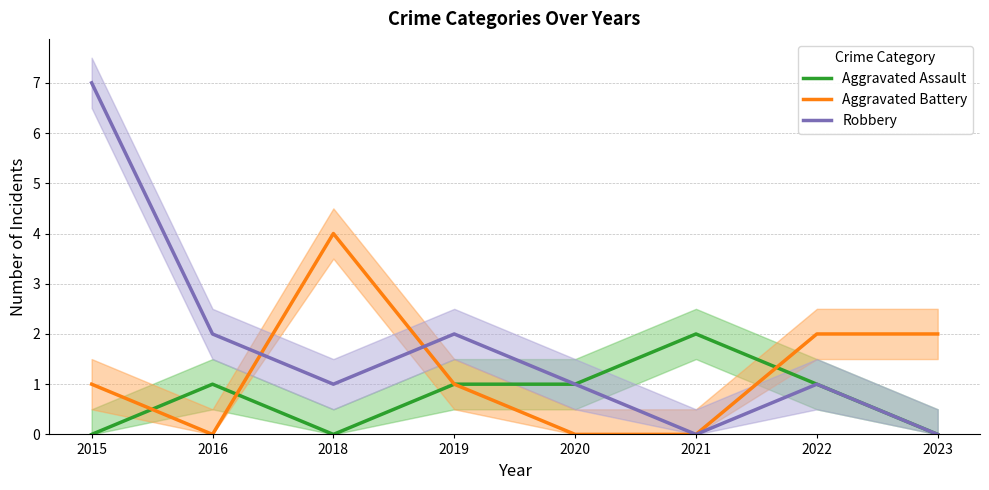

What is the difference between the Robbery values at 2018 and 2019?

1